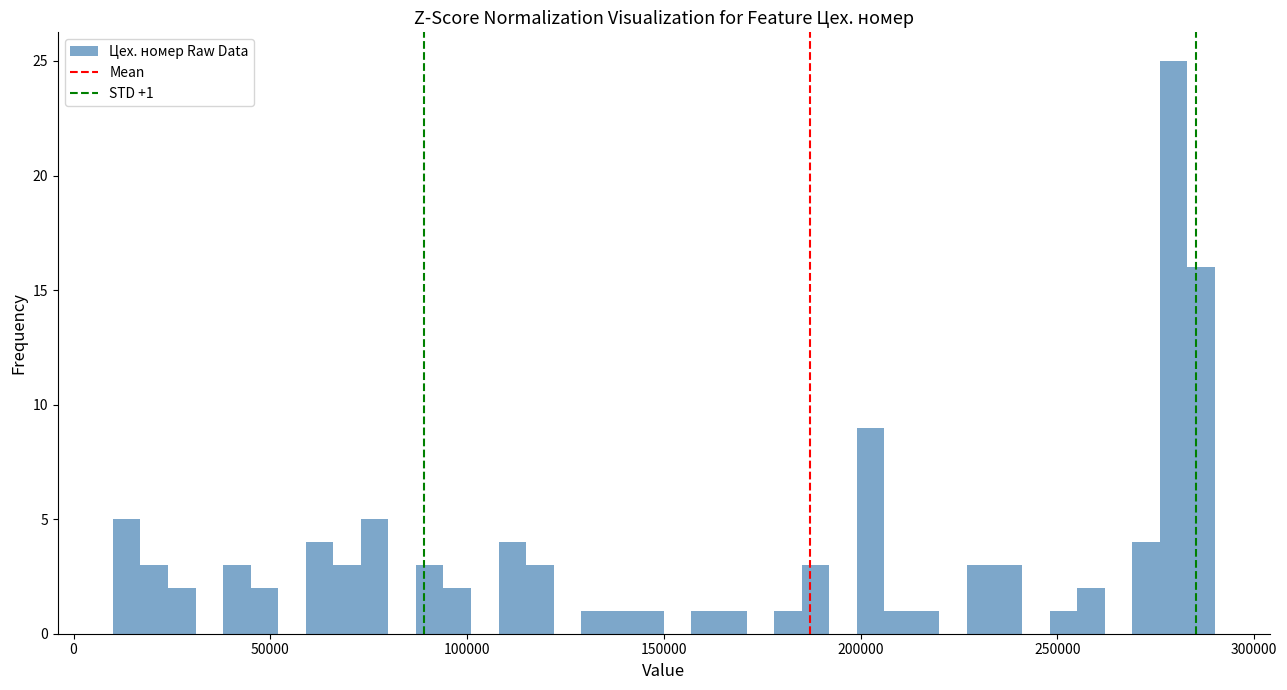

Read against the x-axis, roughly where is the centre of the tallest bar?

280000